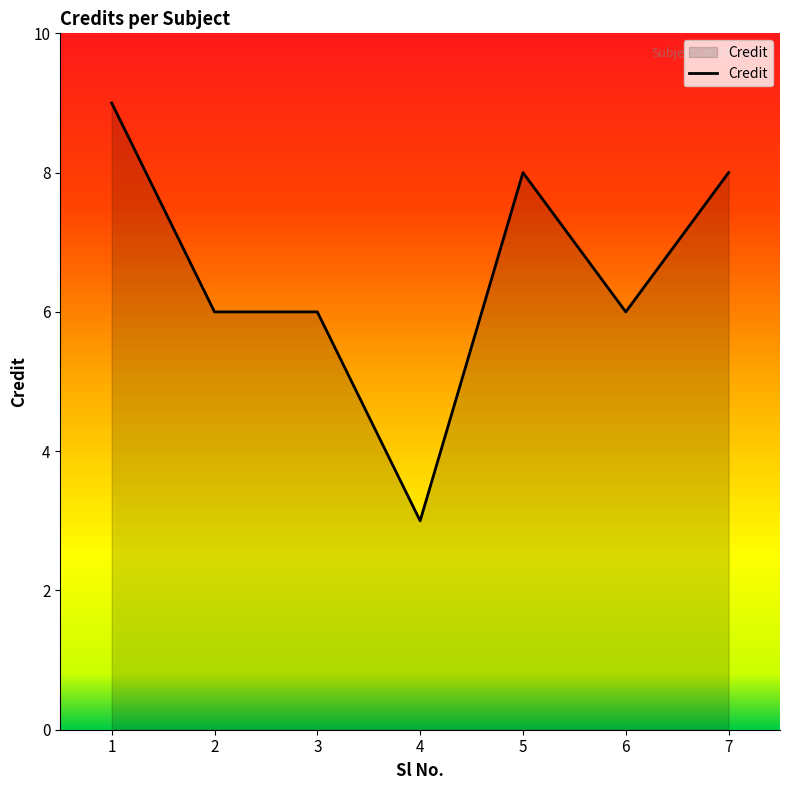

Which label corresponds to the largest value in the chart?

1